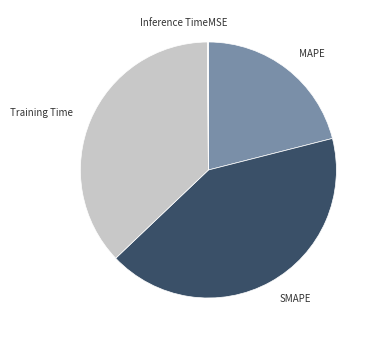

Do SMAPE and MAPE together represent more than half of the pie?

Yes